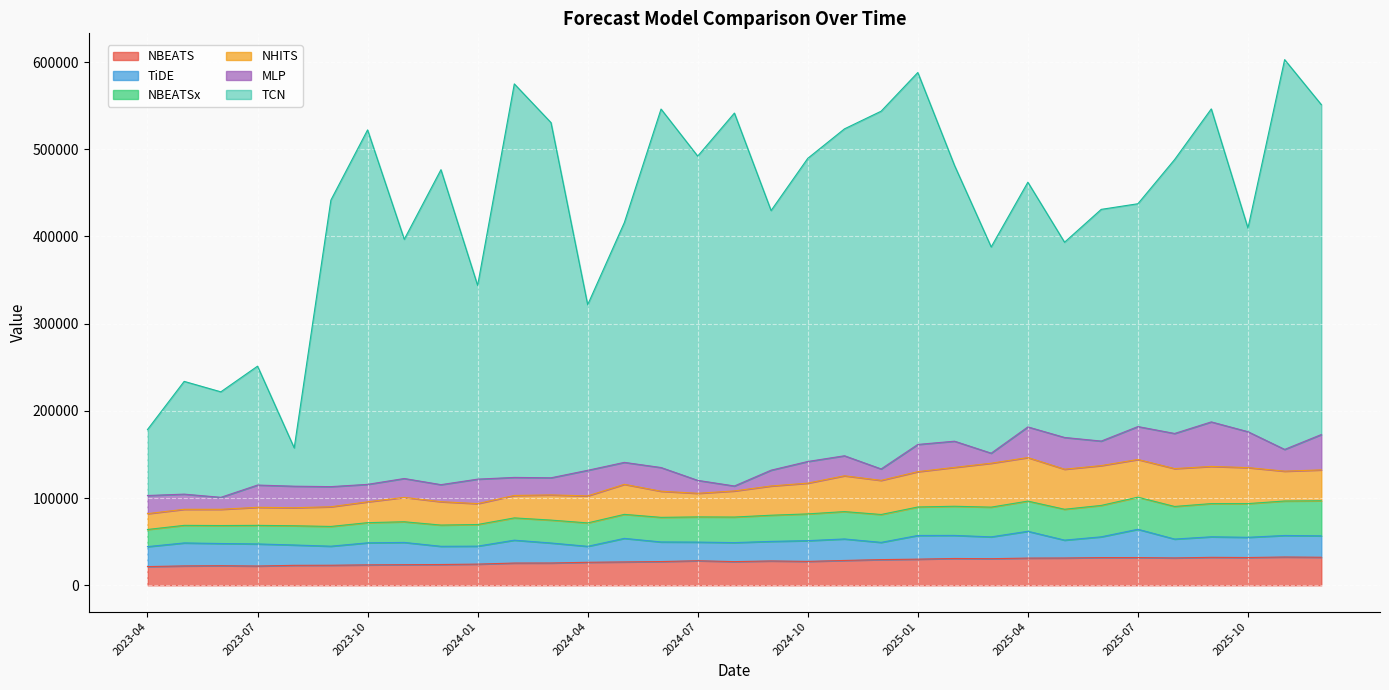

What is the label of the 3rd point from the left?

2023-06